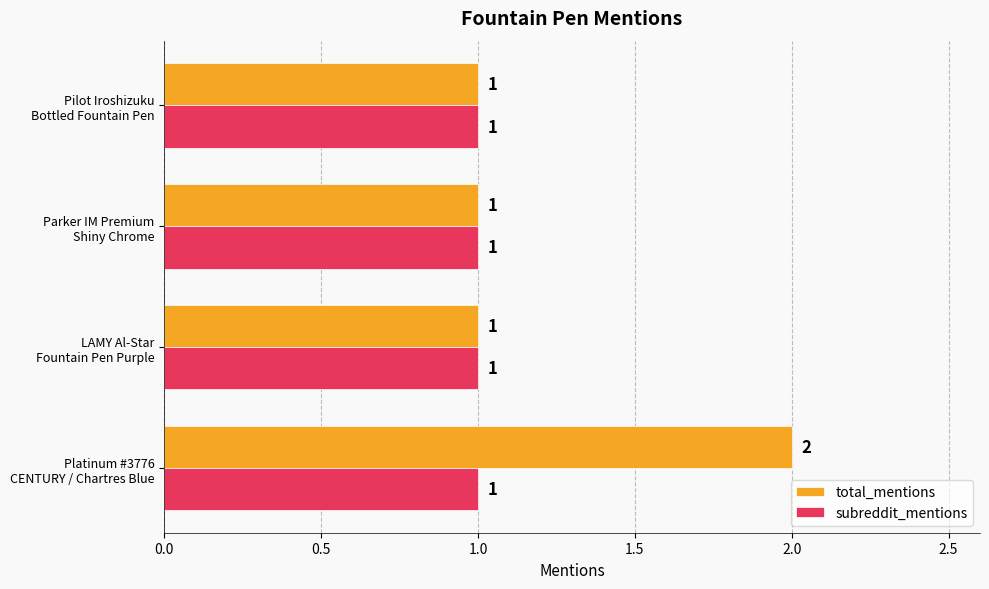

Rank the series by their maximum value, from lowest to highest.

subreddit_mentions, total_mentions